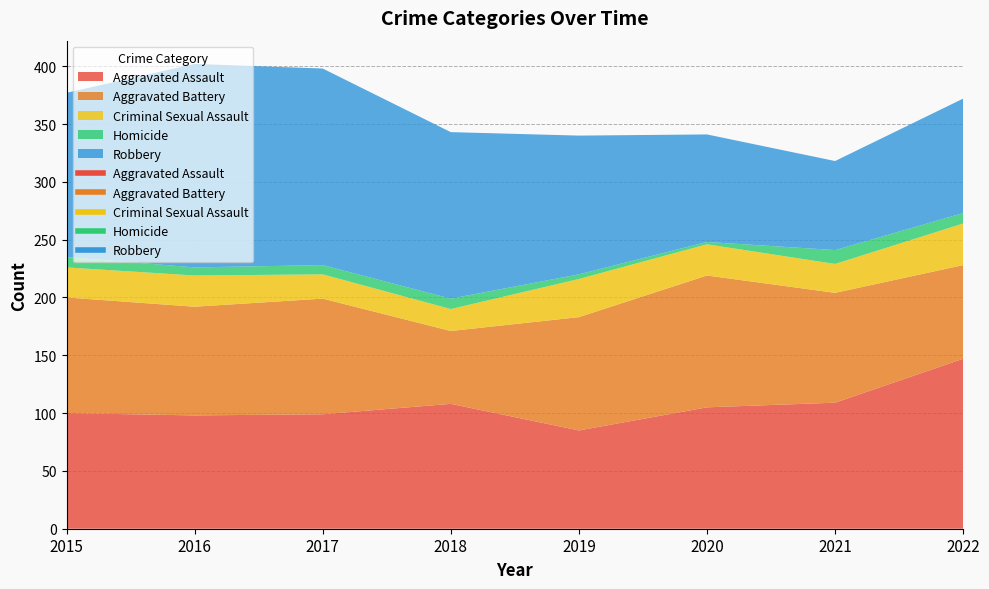

Which has a higher value, 2021 or 2015?

2021